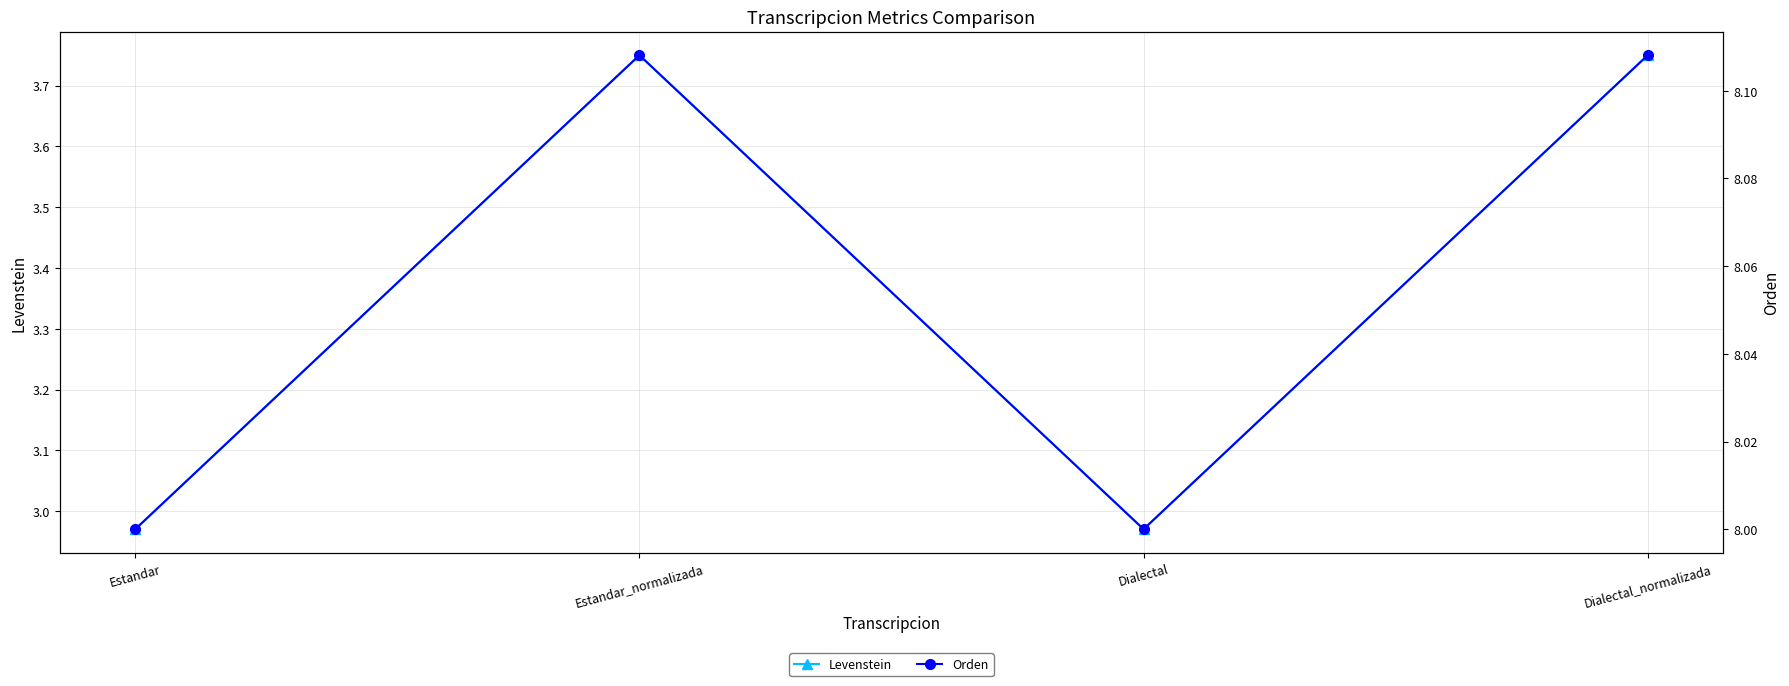

What is the value of the Orden point at the 3rd from the left?

8.0